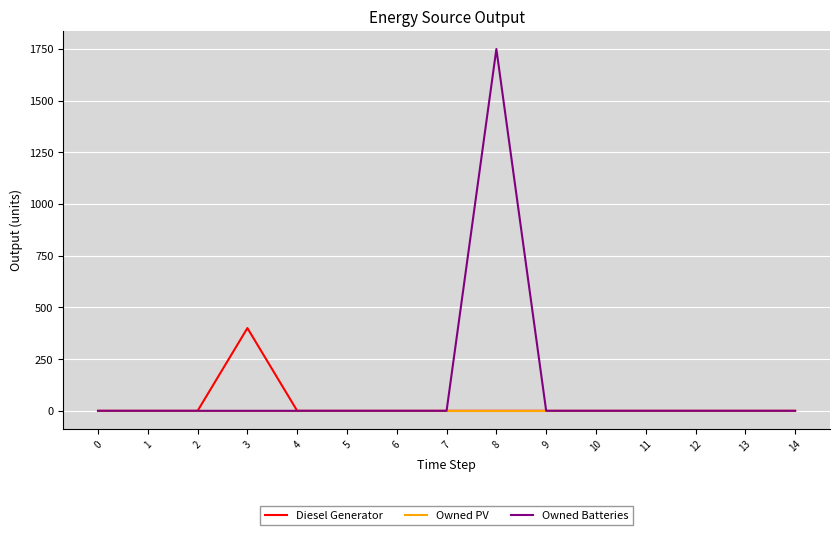

How many lines are shown in the chart?

3